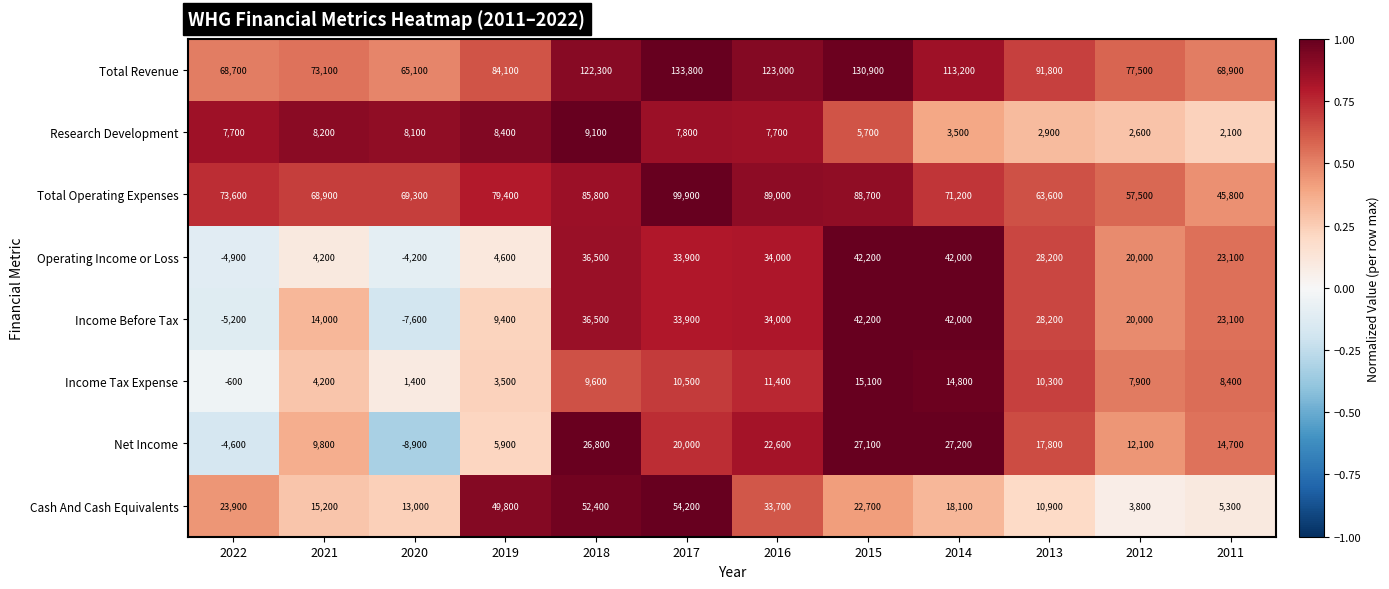

Which series changed the most between 2018 and 2014?

Cash And Cash Equivalents